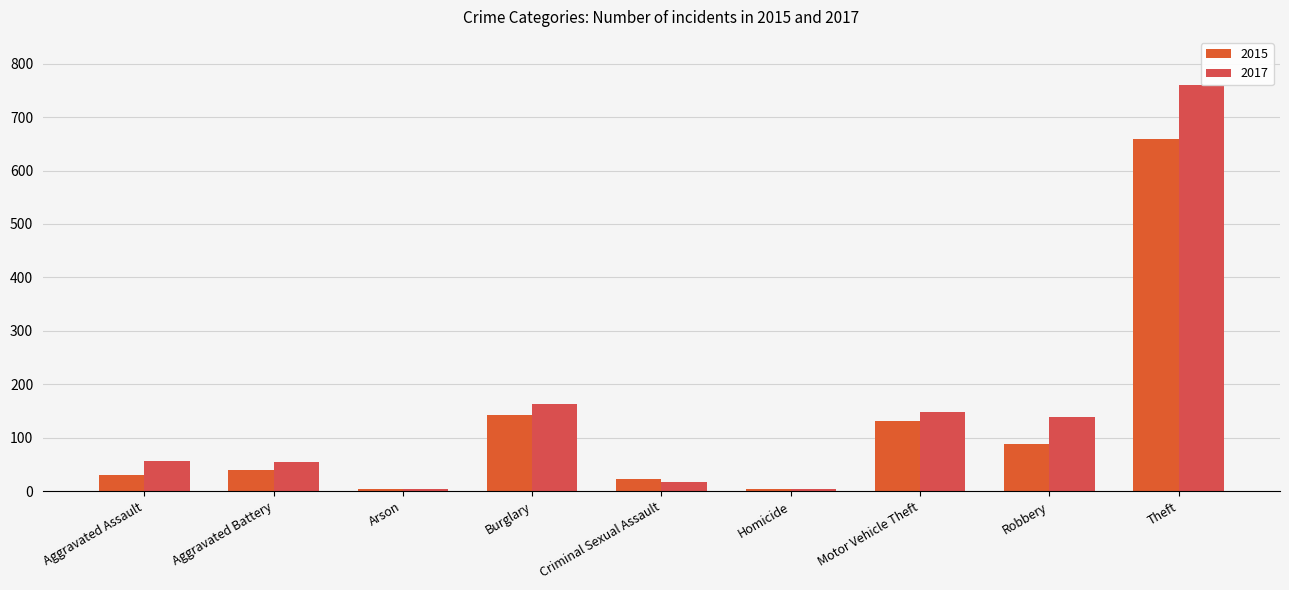

How many distinct data groups are displayed?

2